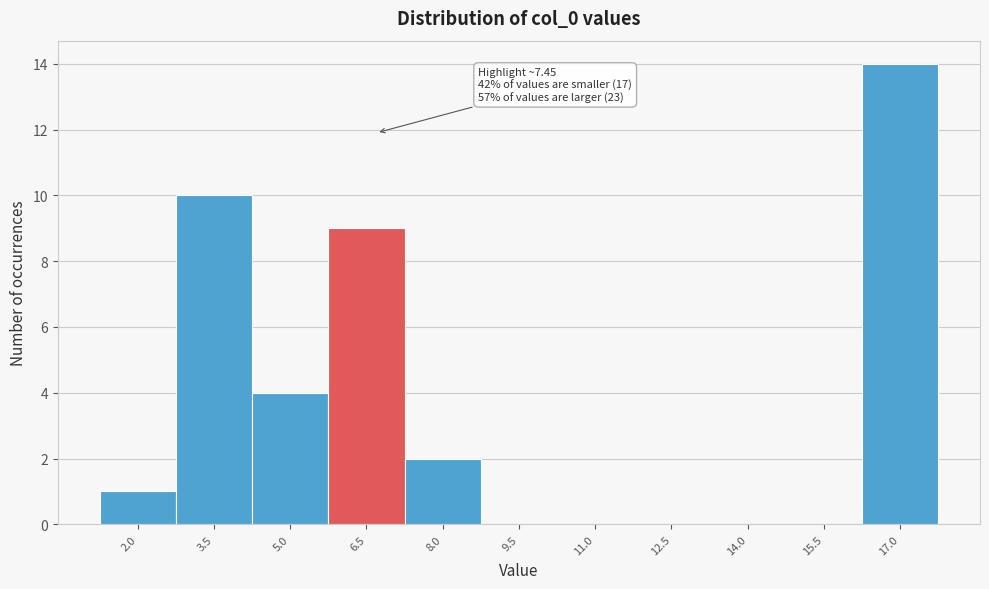

Reading left to right, extract all data points from this chart.

2.0=1	3.5=10	5.0=4	6.5=9	8.0=2	9.5=0	11.0=0	12.5=0	14.0=0	15.5=0	17.0=14